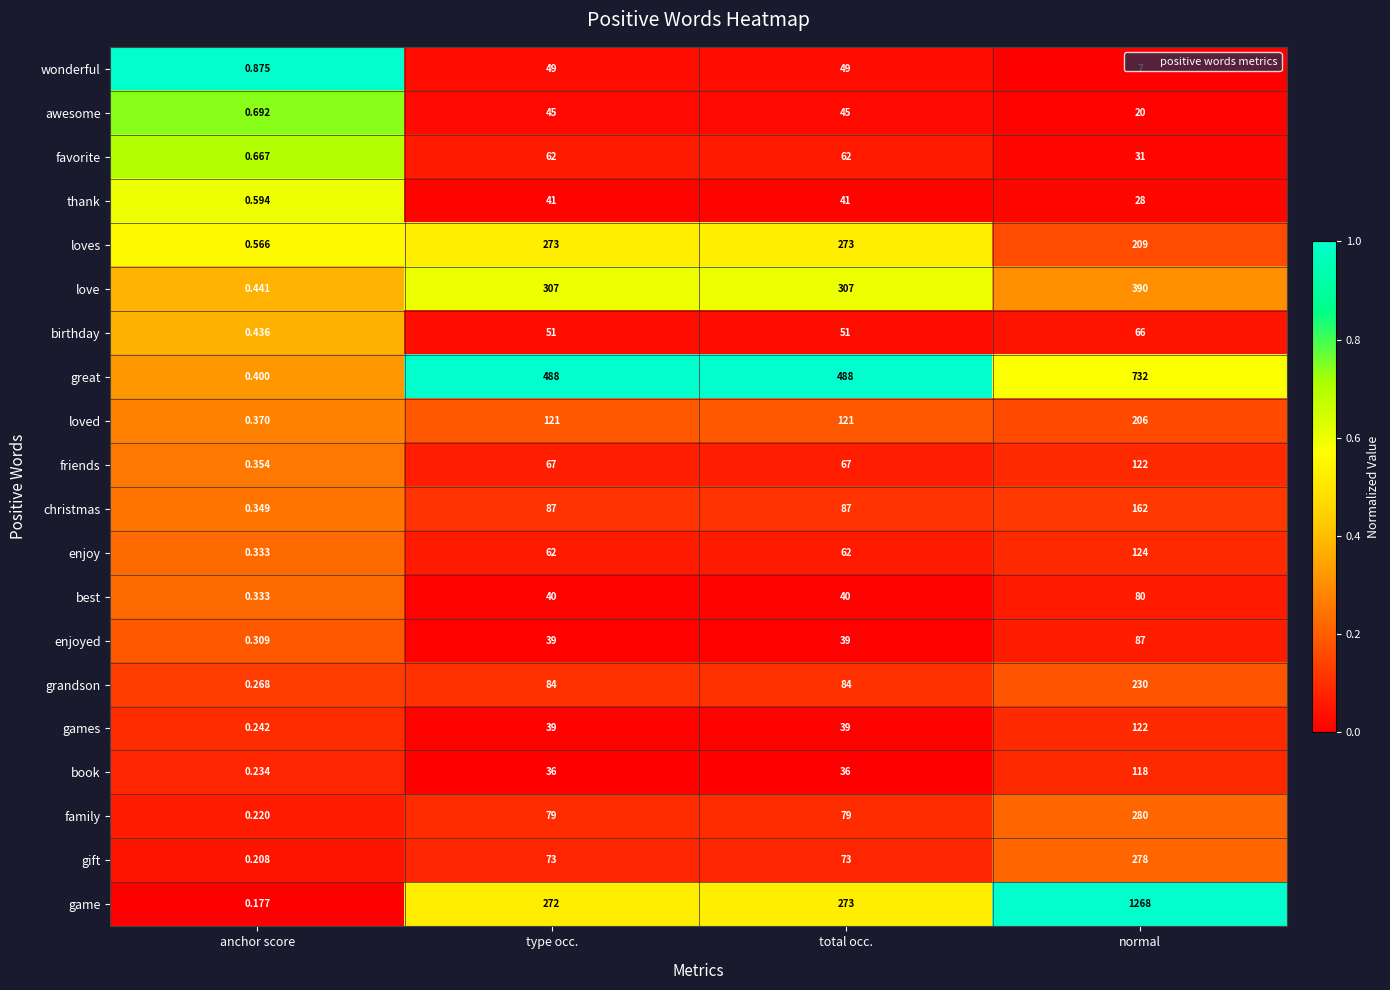

Which label corresponds to the smallest value in the chart?

anchor score